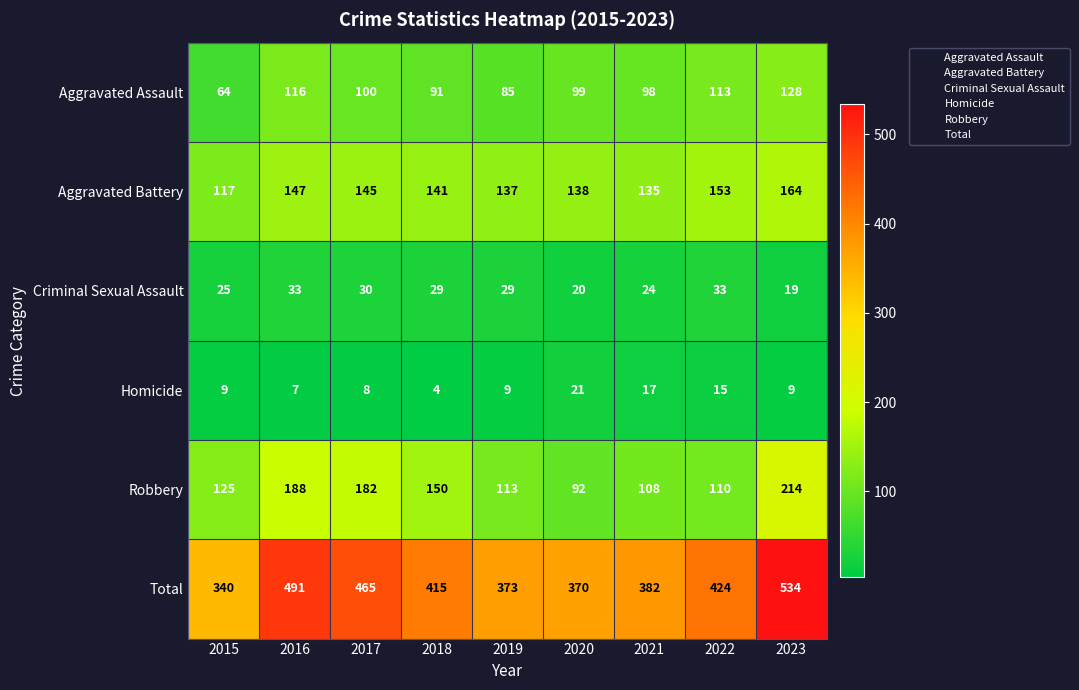

The Total series shows 415 at 2018. True or false?

True